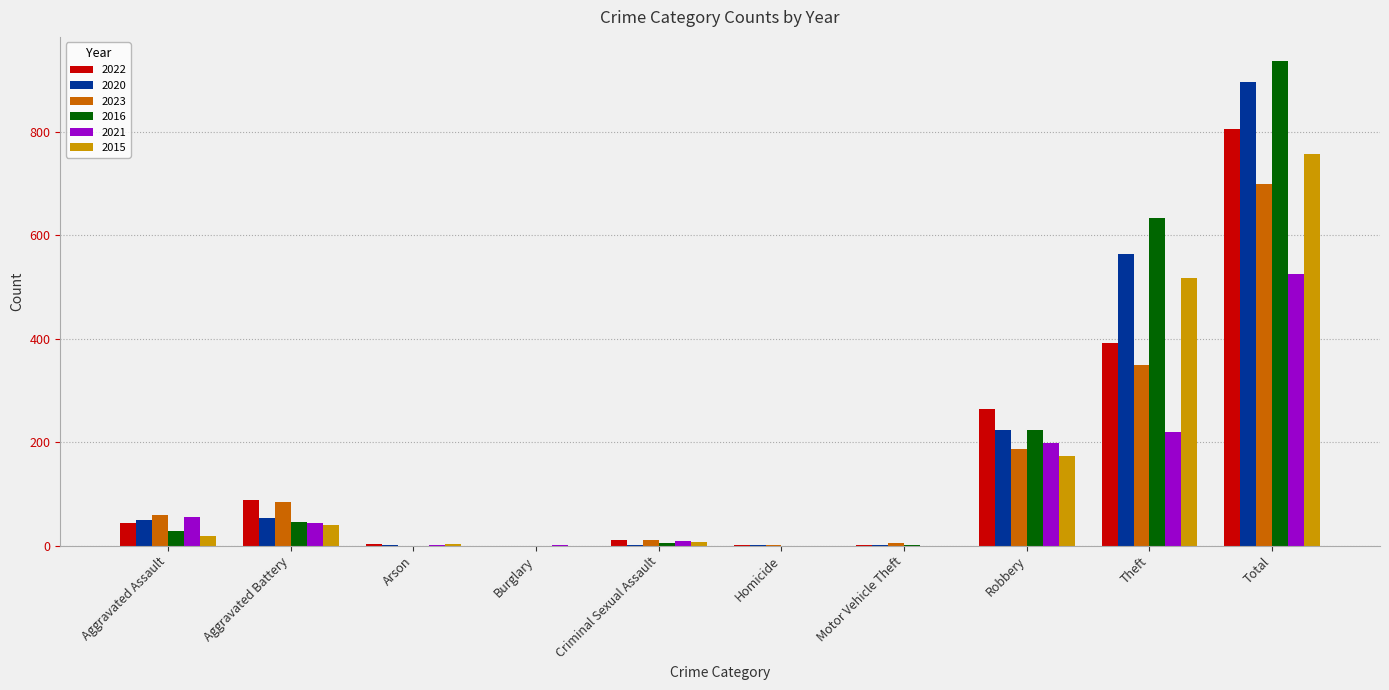

Count the number of data series in this chart.

6